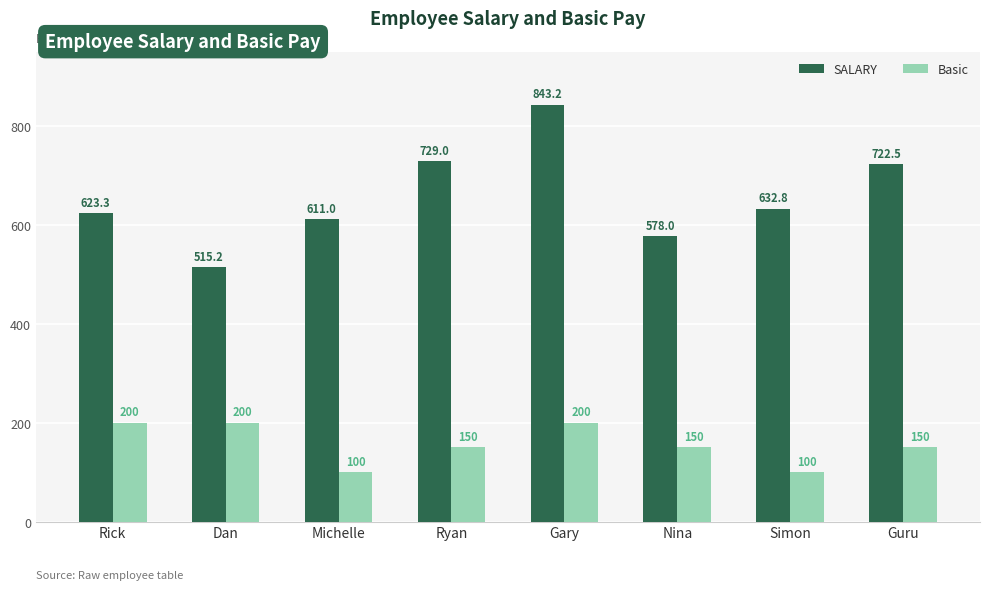

What is the sum of all Basic values?

1250.0